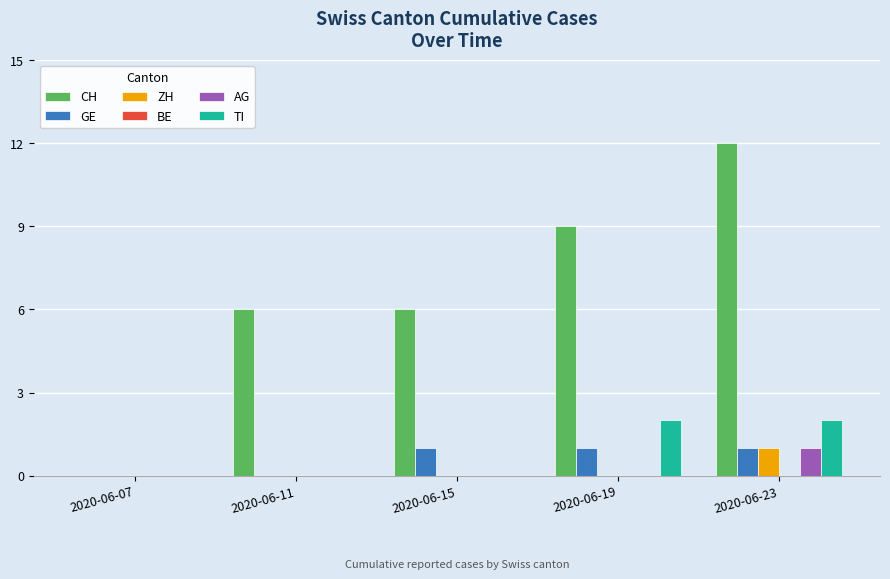

Which series has the largest total across all categories?

CH